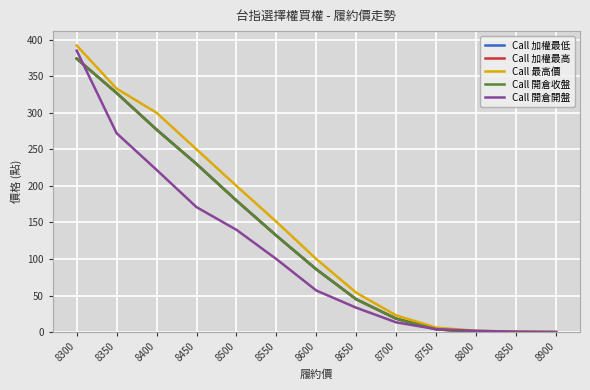

Is this an area chart (filled region under the line)?

No